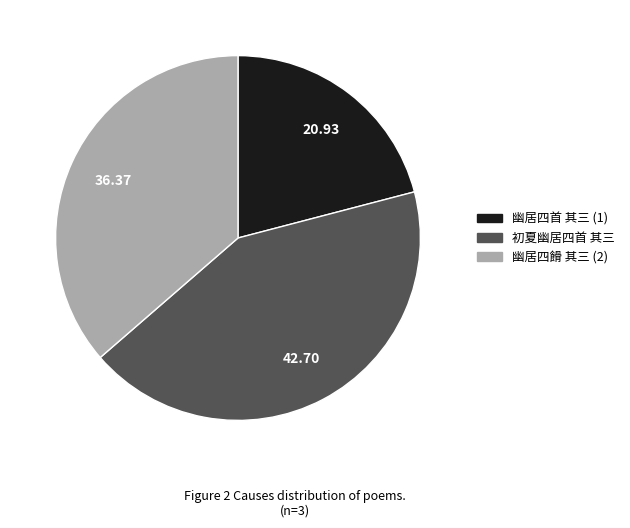

Does any single category account for the majority?

No